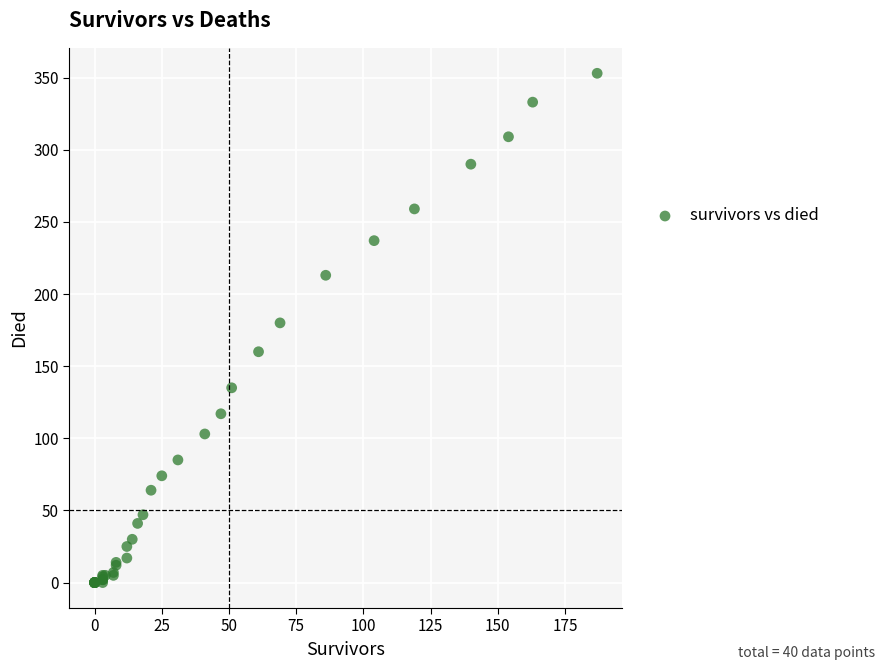

What Y value in the scatter plot is closest to 176?

180